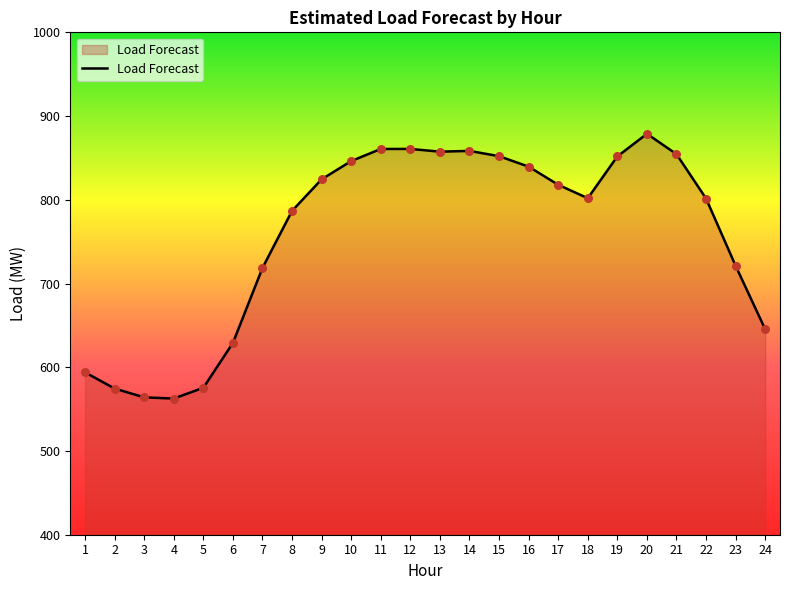

Which has a higher value, 7 or 11?

11